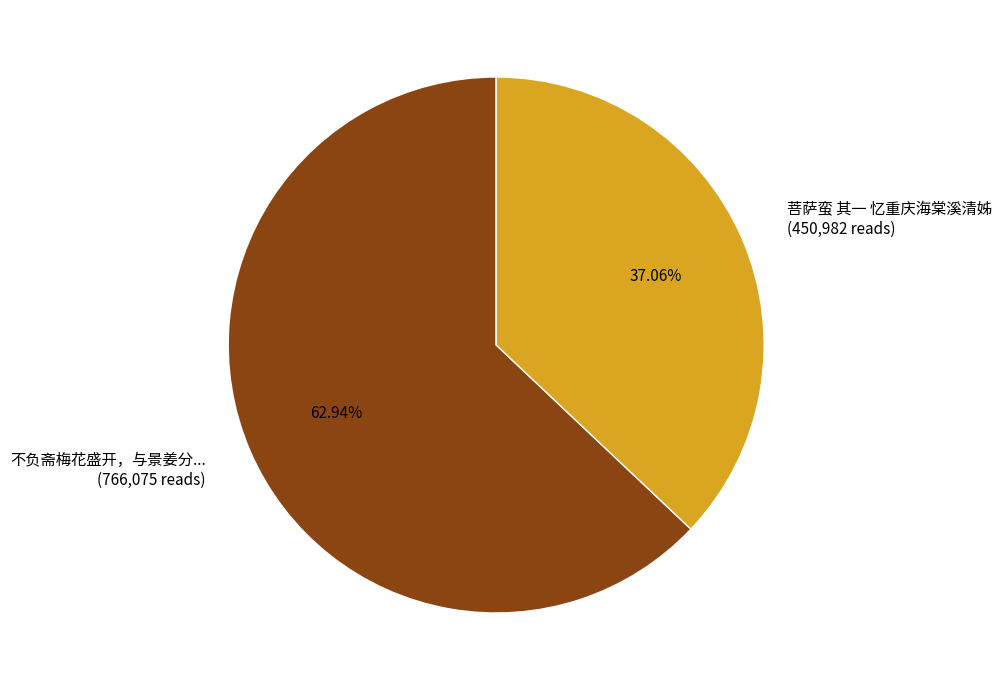

Is there any slice that represents more than half of the pie?

Yes